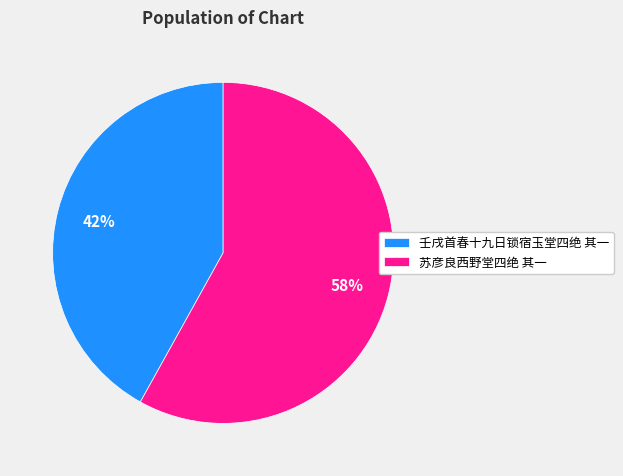

Between 壬戌首春十九日锁宿玉堂四绝 其一 and 苏彦良西野堂四绝 其一, which is larger?

苏彦良西野堂四绝 其一